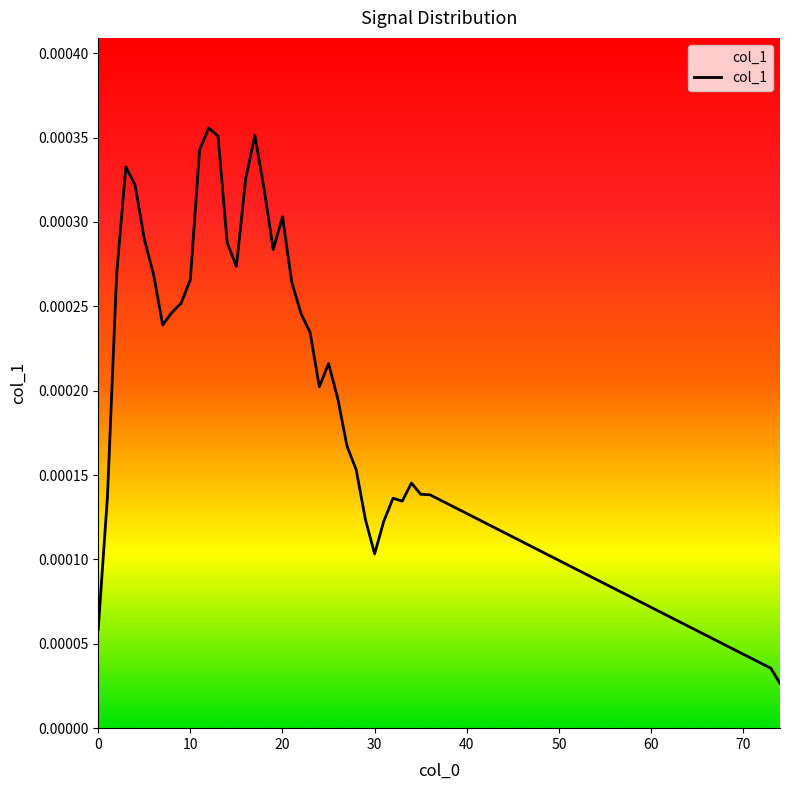

True or false: the data has more than 2 interior local peaks.

True